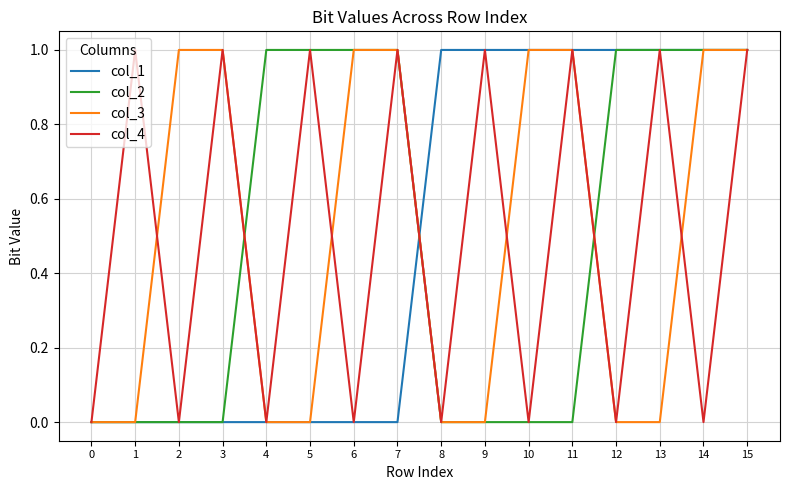

Reading left to right, extract all data points from this chart.

col_1: 0=0	1=0	2=0	3=0	4=0	5=0	6=0	7=0	8=1	9=1	10=1	11=1	12=1	13=1	14=1	15=1
col_2: 0=0	1=0	2=0	3=0	4=1	5=1	6=1	7=1	8=0	9=0	10=0	11=0	12=1	13=1	14=1	15=1
col_3: 0=0	1=0	2=1	3=1	4=0	5=0	6=1	7=1	8=0	9=0	10=1	11=1	12=0	13=0	14=1	15=1
col_4: 0=0	1=1	2=0	3=1	4=0	5=1	6=0	7=1	8=0	9=1	10=0	11=1	12=0	13=1	14=0	15=1